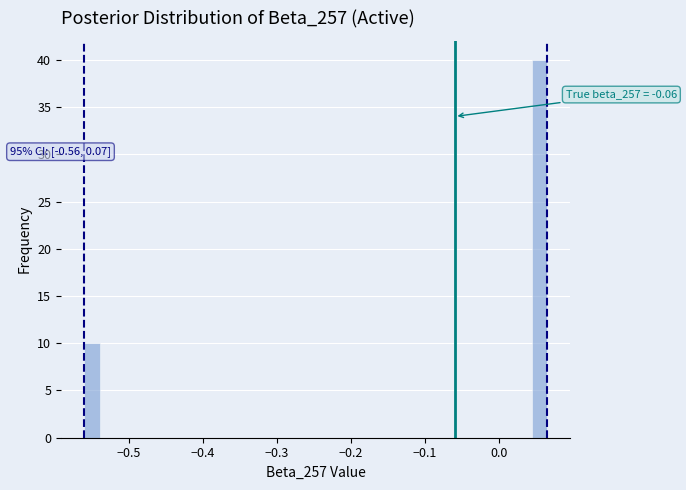

Around what value on the x-axis is the tallest bar? Give the approximate position of its centre, as read against the axis.

0.05